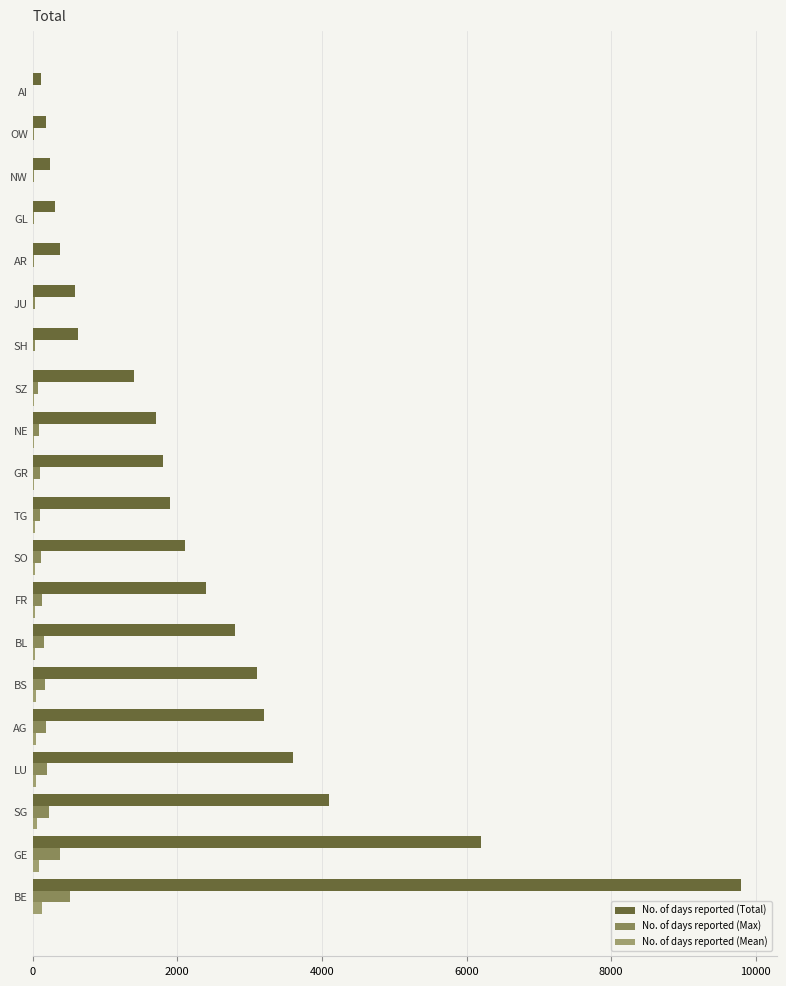

How many data points does each series have?

20